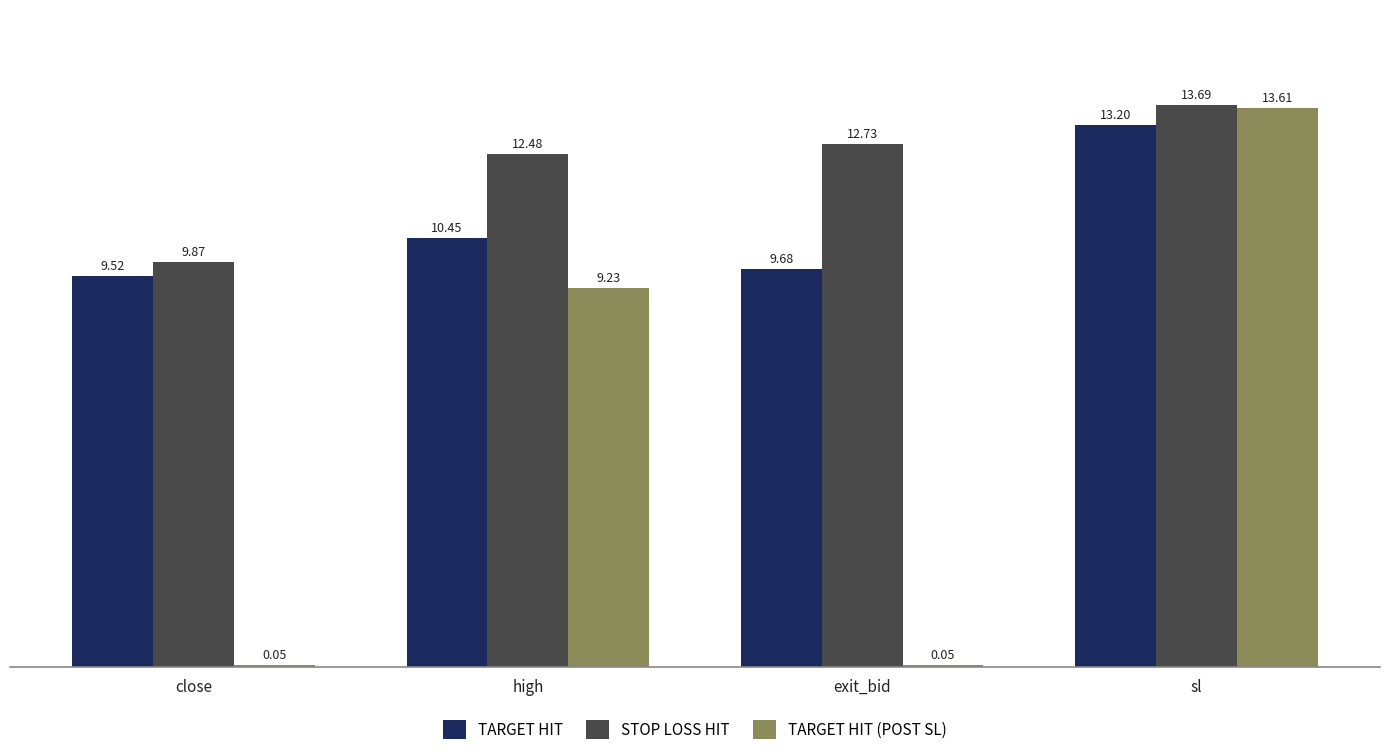

What is the difference between the second highest and minimum values in the TARGET HIT series?

0.9